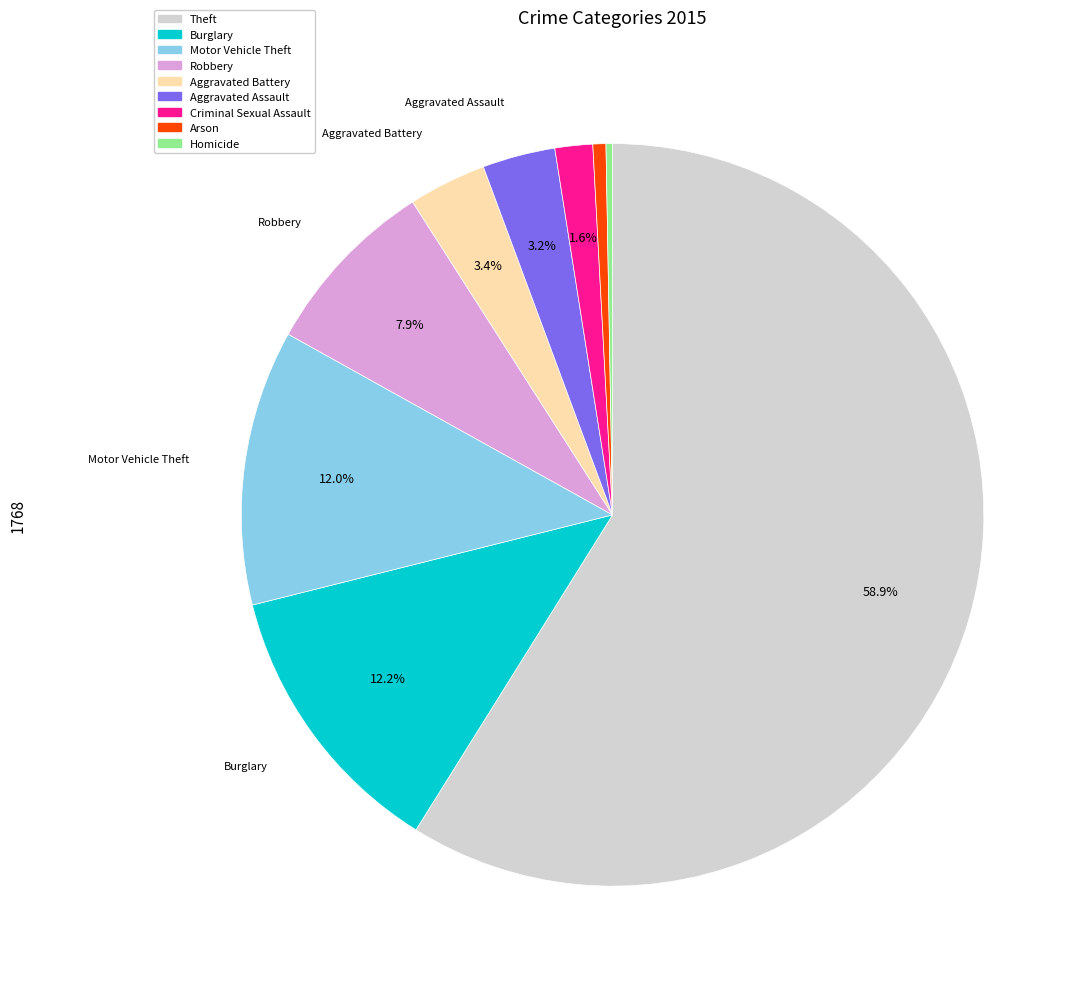

Which has a higher value, Aggravated Assault or Arson?

Aggravated Assault